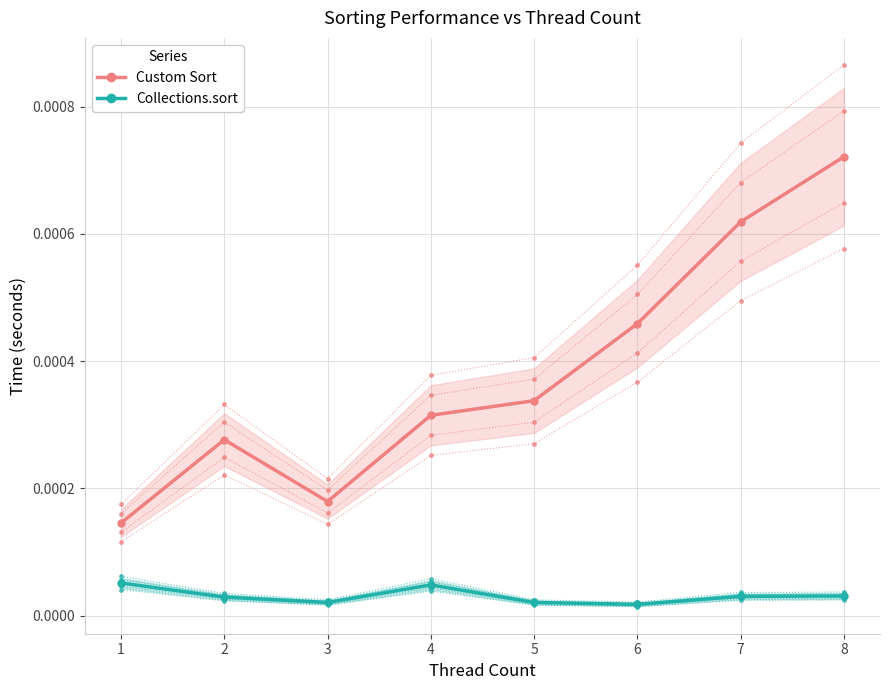

At 8, list the series in order from largest to smallest.

Custom Sort, Collections.sort